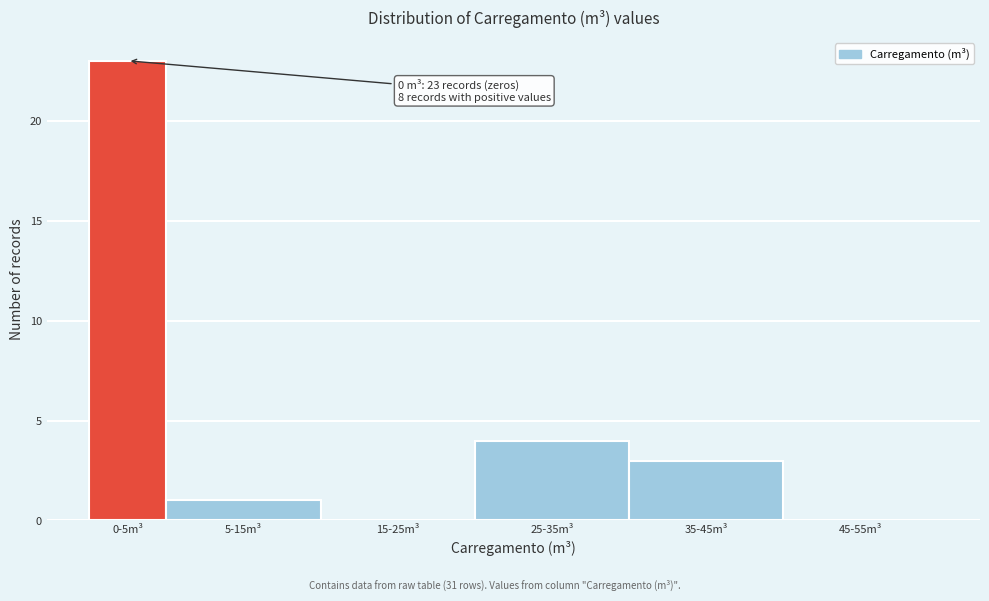

Reading right to left, what are all the values shown in this chart?

45-55m³=0	35-45m³=3	25-35m³=4	15-25m³=0	5-15m³=1	0-5m³=23